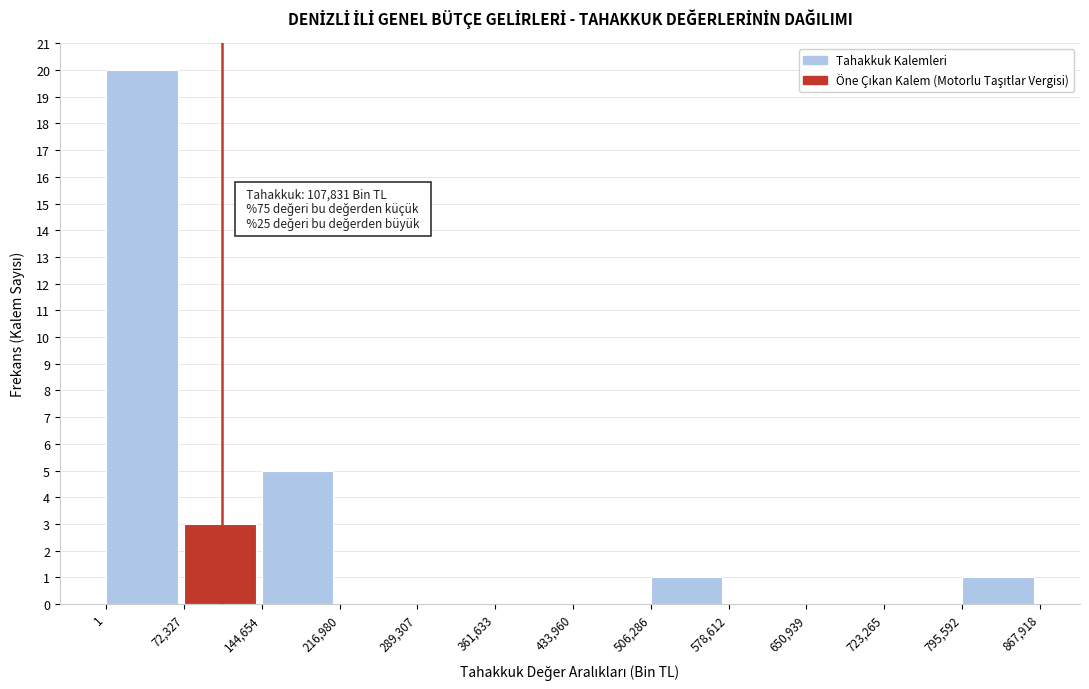

Which range on the x-axis has the tallest bar?

1 to 72,327